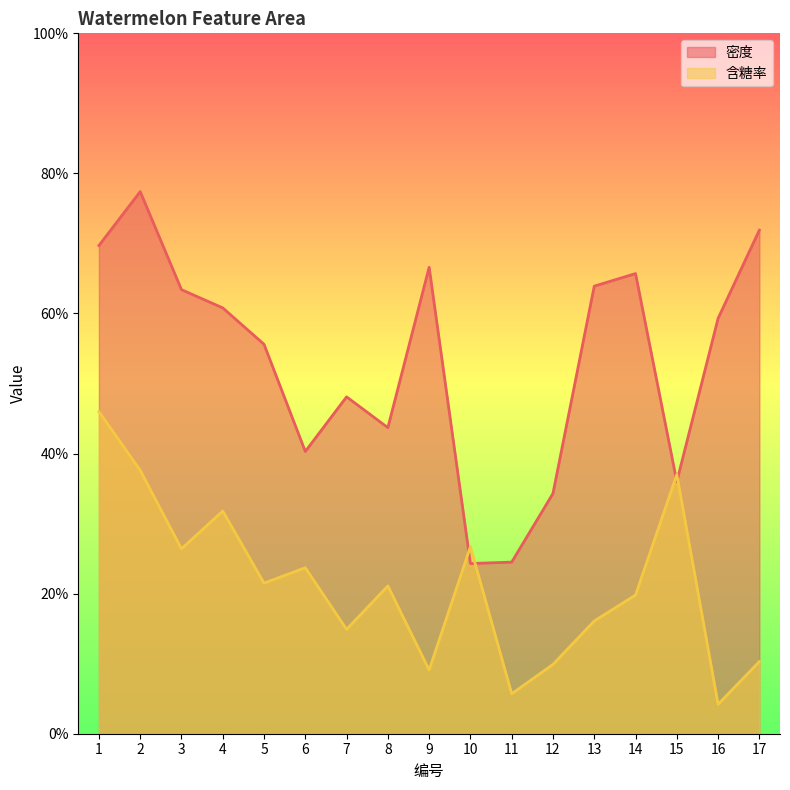

After their last crossing, which series has the higher values: 含糖率 or 密度?

密度